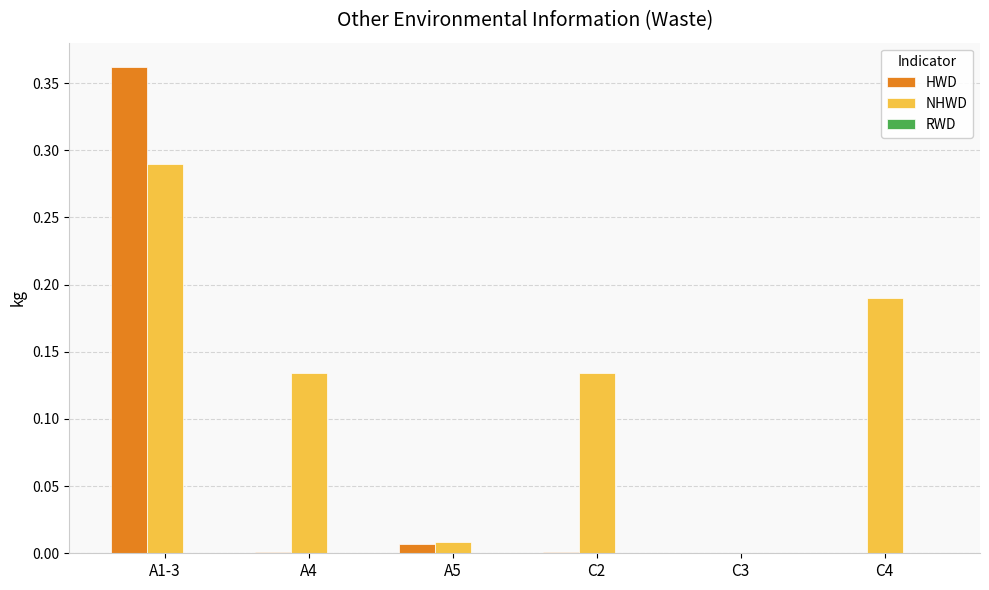

Which series changed the most between A5 and C2?

NHWD